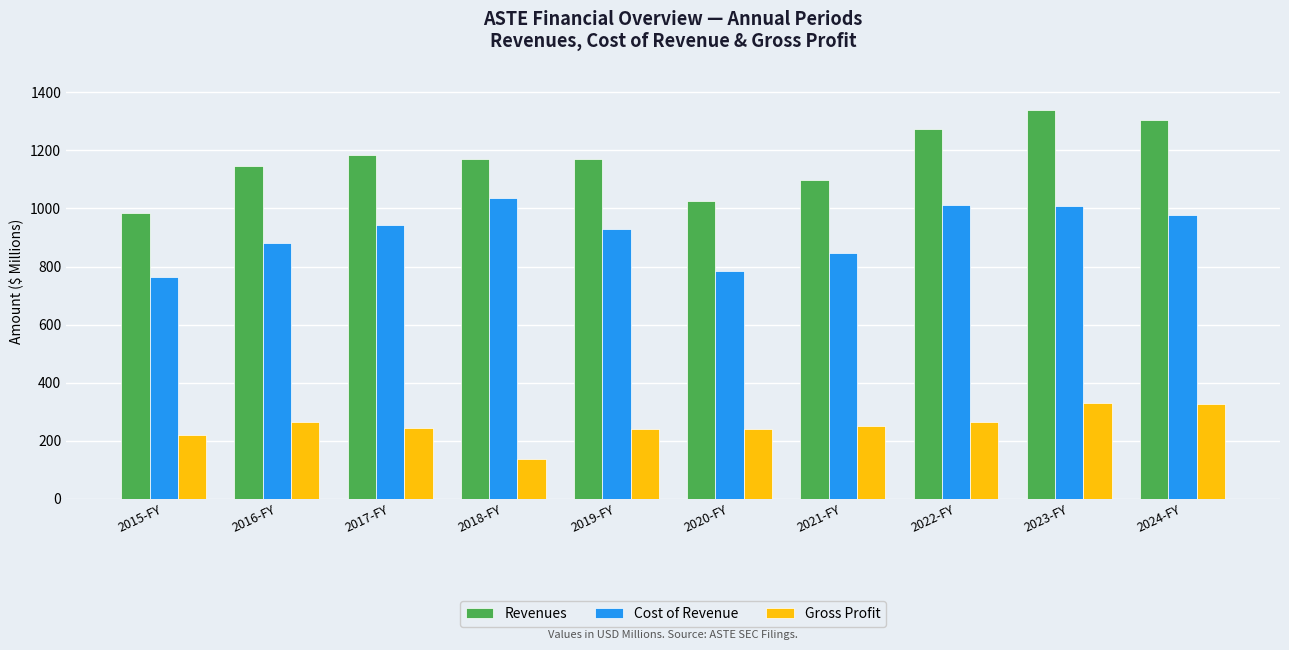

What is the sum of the Revenues values at 2015-FY and 2018-FY?

2154.8